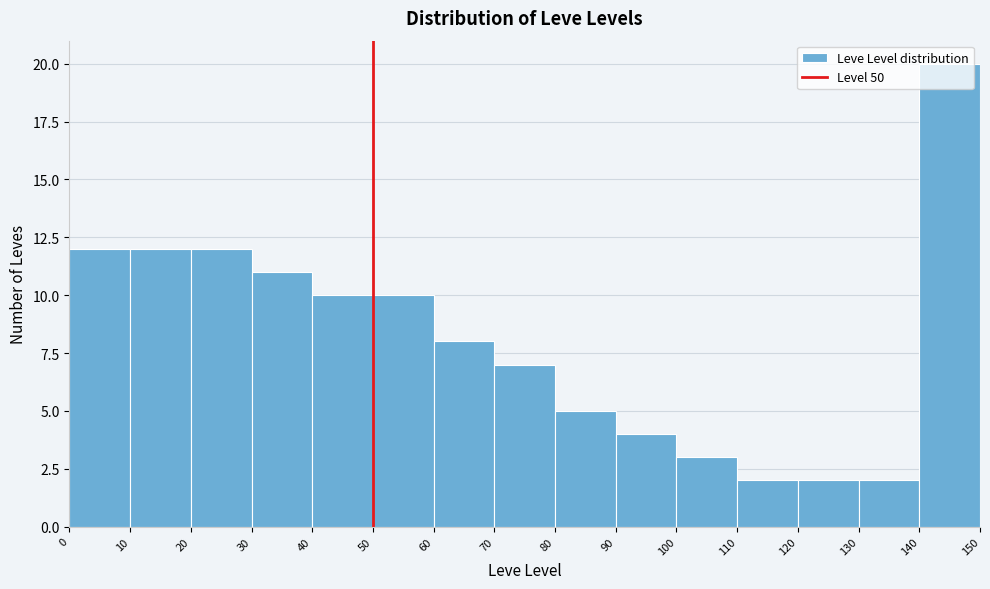

Reading left to right, list every bar in this chart as the range it spans on the x-axis followed by its height. The values are not printed on the chart, so give them approximately, as read against the axis.

0 to 10: 12
10 to 20: 12
20 to 30: 12
30 to 40: 11
40 to 50: 10
50 to 60: 10
60 to 70: 8
70 to 80: 7
80 to 90: 5
90 to 100: 4
100 to 110: 3
110 to 120: 2
120 to 130: 2
130 to 140: 2
140 to 150: 20